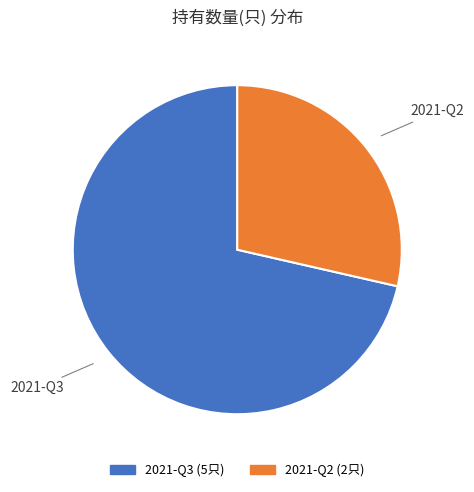

Does any single category account for the majority?

Yes